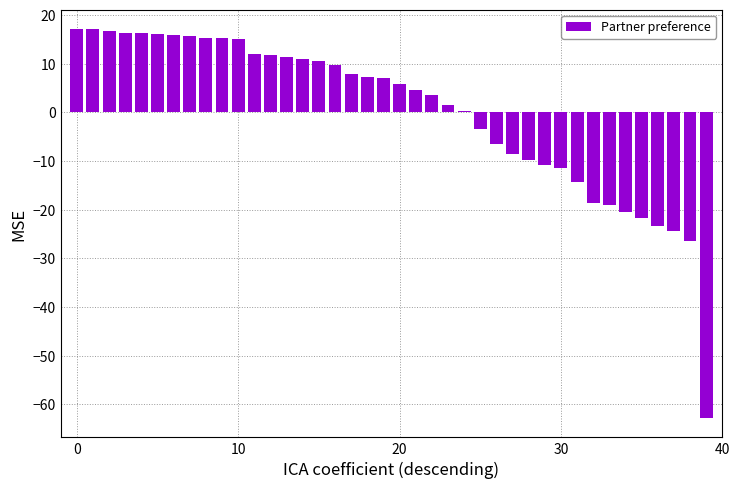

How many bars are there in total?

40